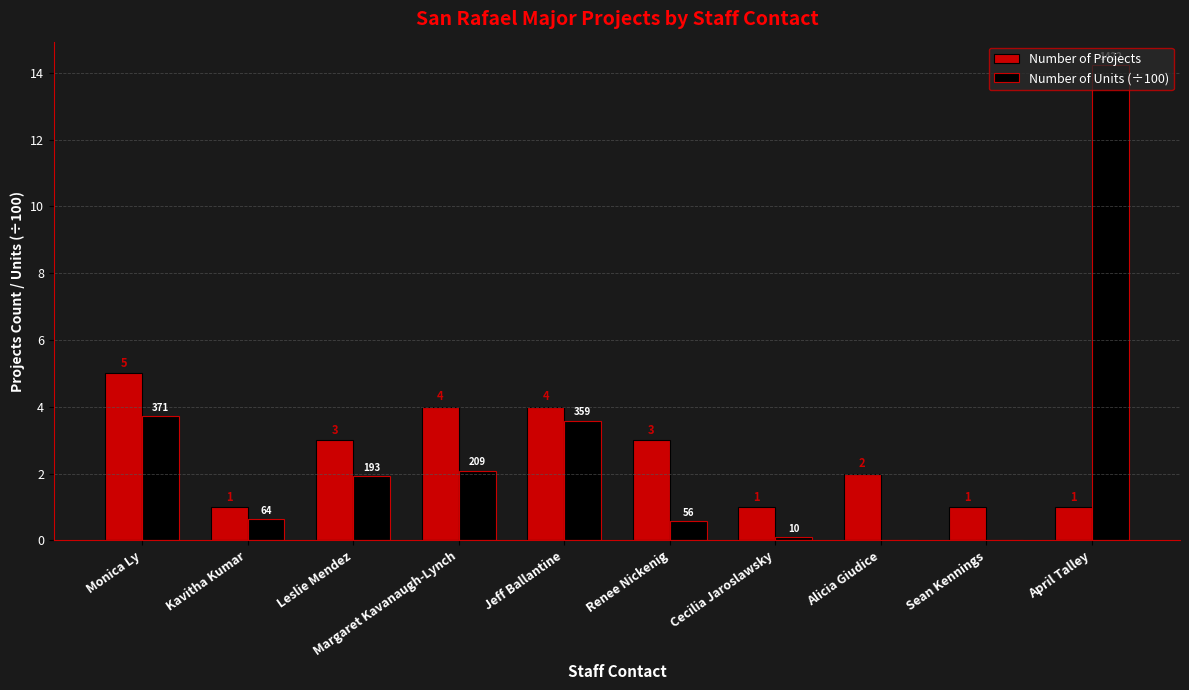

Count the Number of Projects values in the range 1 to 4.

9